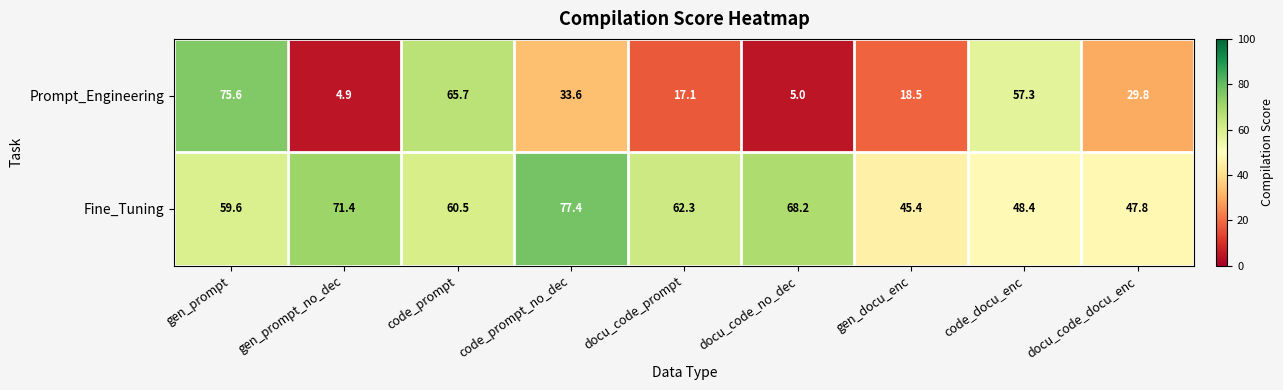

Reading left to right, transcribe all the data shown in this chart.

Prompt_Engineering: 75.6	4.9	65.7	33.6	17.1	5.0	18.5	57.3	29.8
Fine_Tuning: 59.6	71.4	60.5	77.4	62.3	68.2	45.4	48.4	47.8